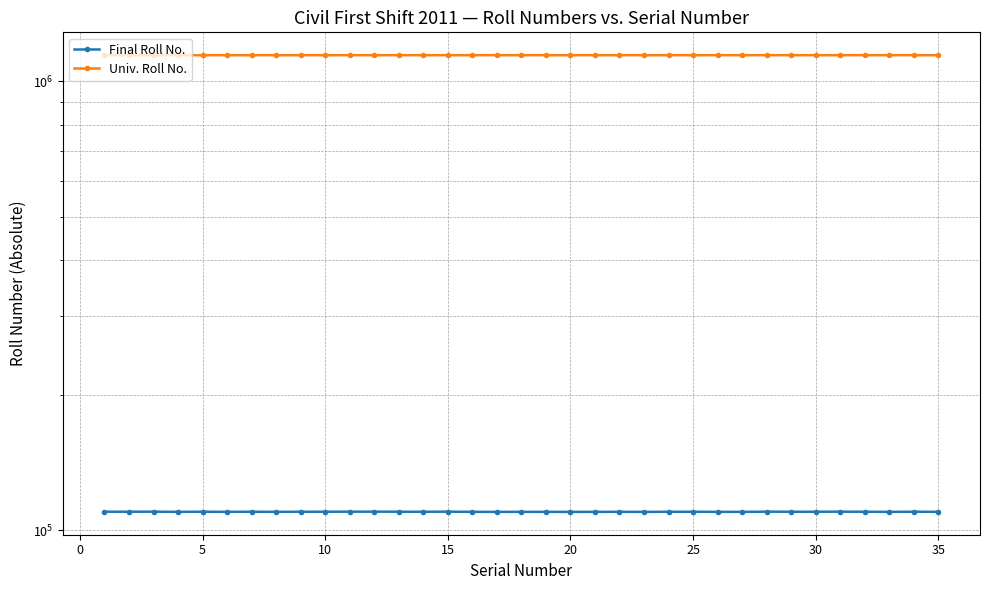

What is the minimum value shown in the chart?

110003